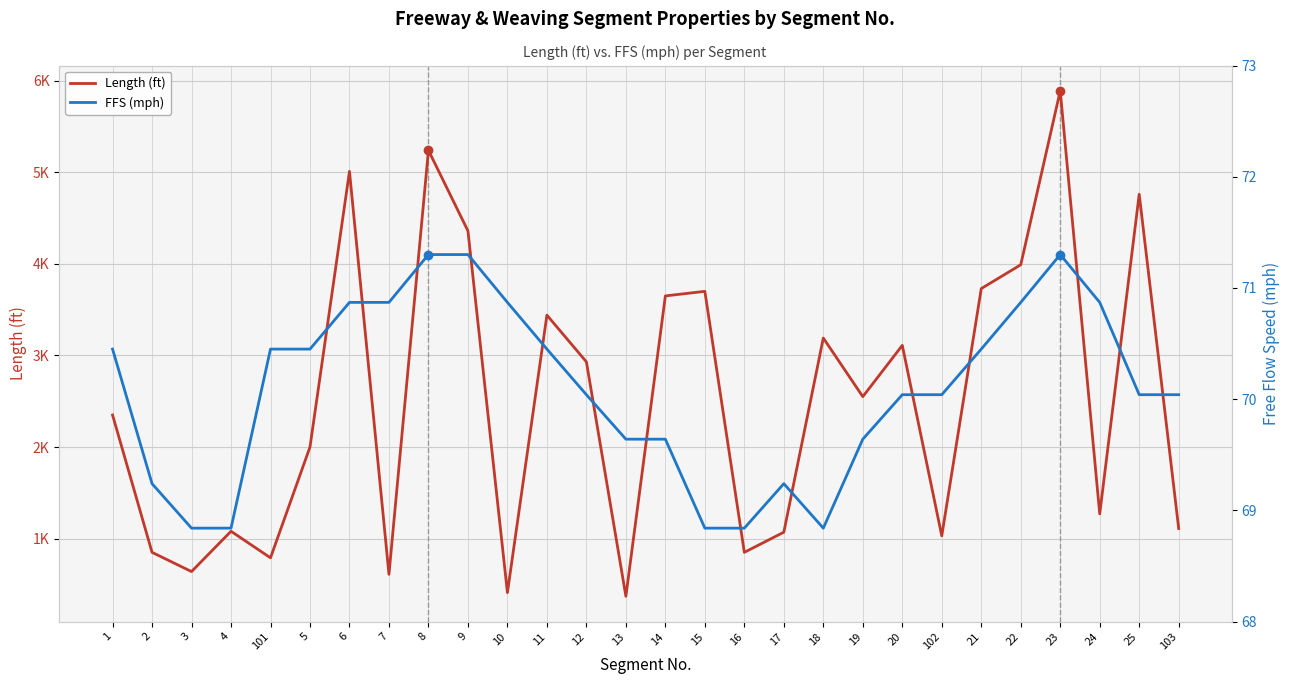

What is the difference between the Length (ft) values at 9 and 2?

3510.0